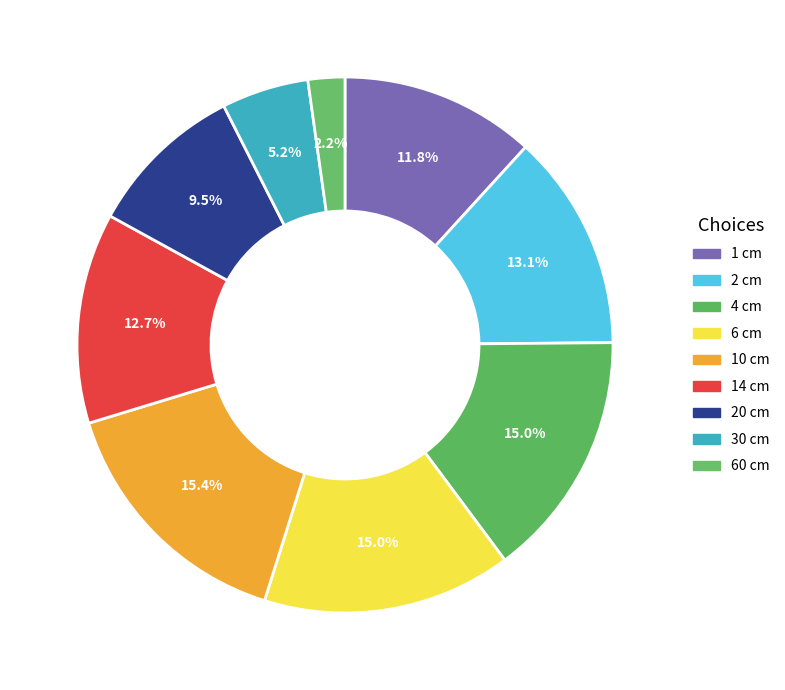

To the nearest percent, what is the difference between the largest and smallest slice percentages?

13%